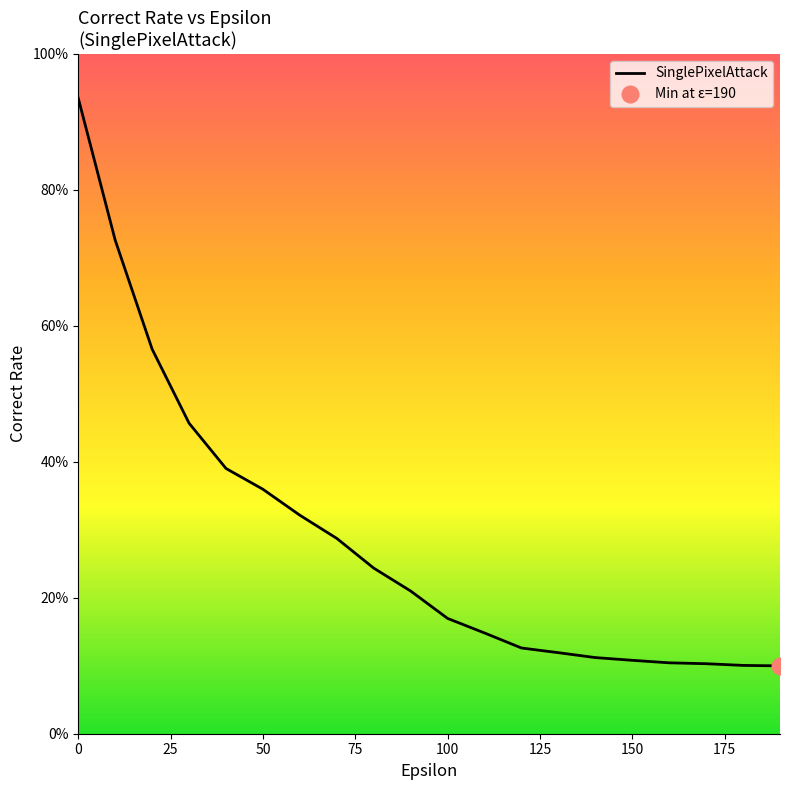

What is the sum of all values?

5.7